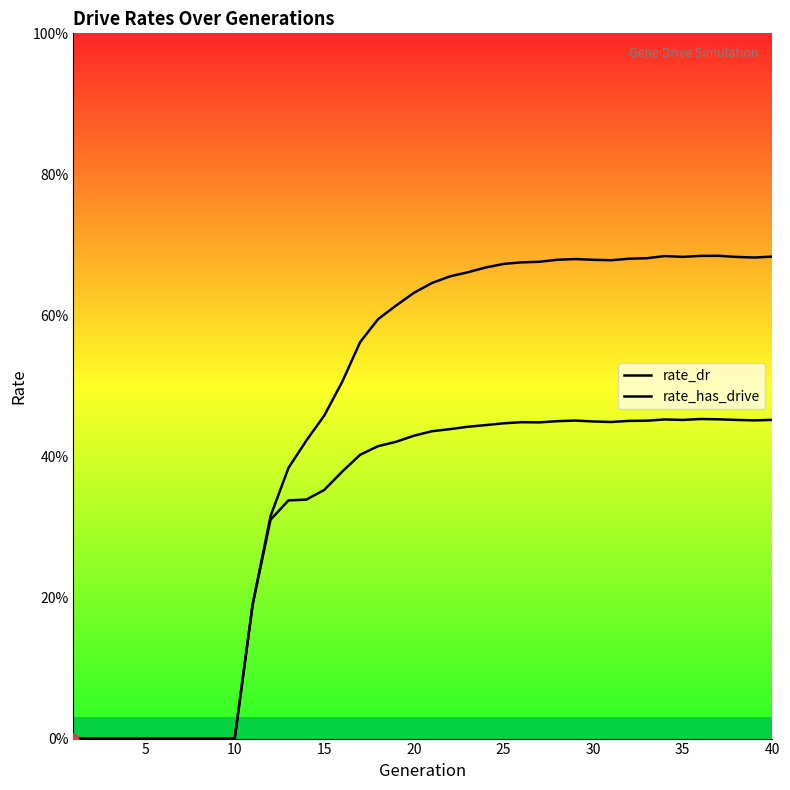

Which series contains the highest Y value?

rate_has_drive